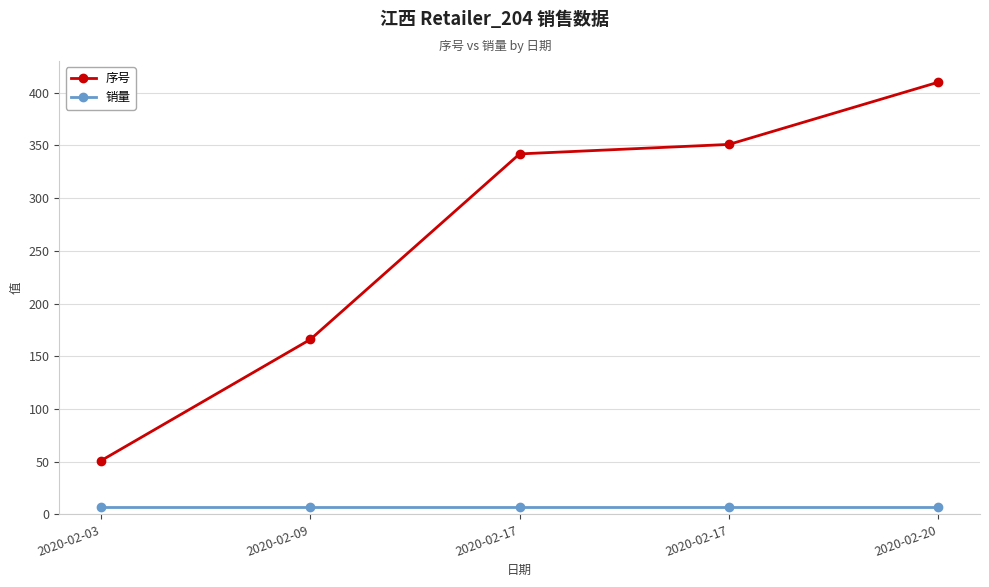

How many data points in 序号 are less than 342?

2